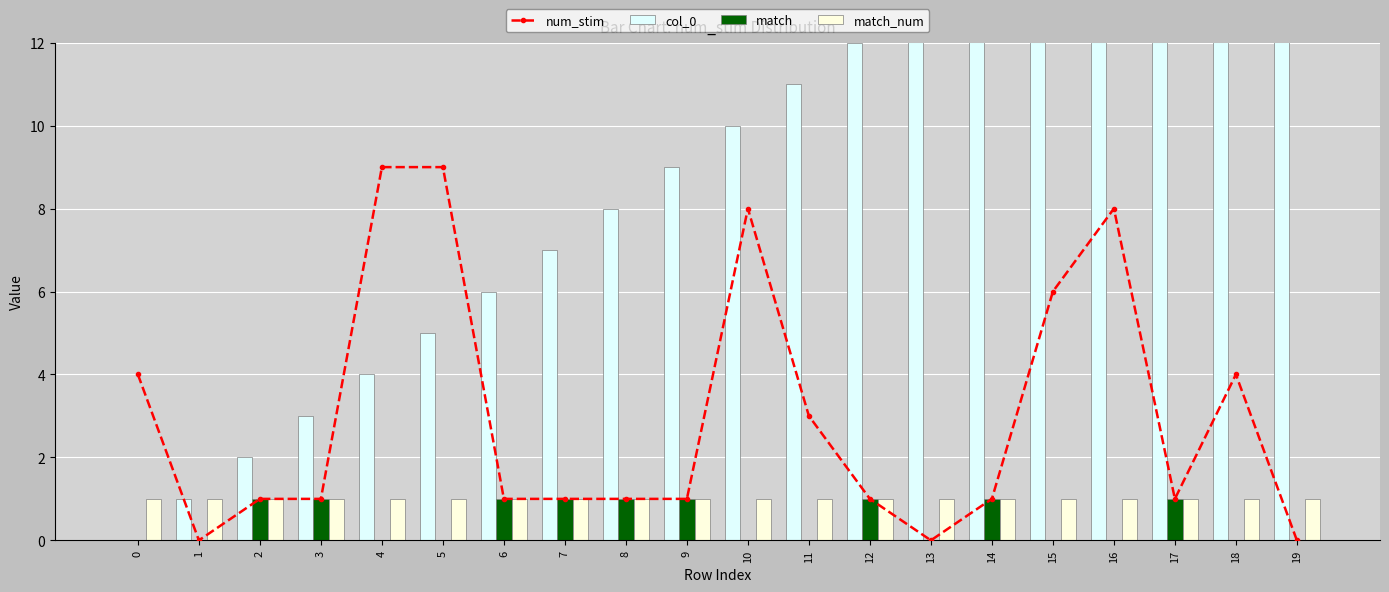

Is it true that match equals 0 at 1?

True